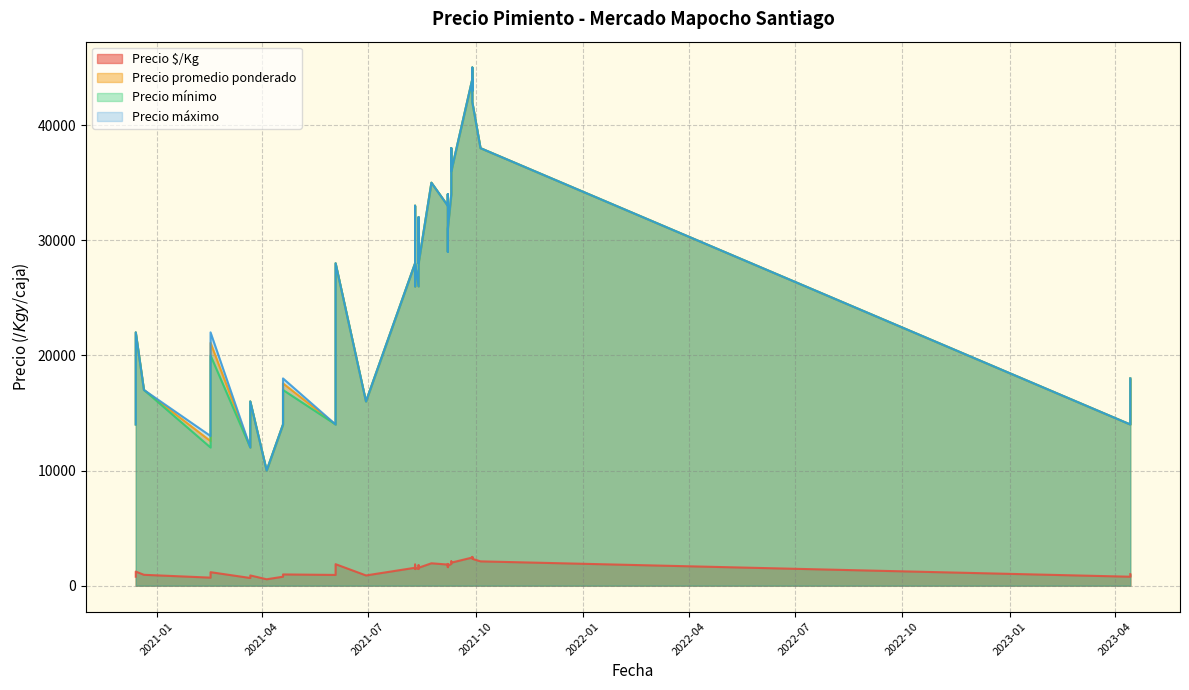

How many interior local valleys does the Precio mínimo series have?

11